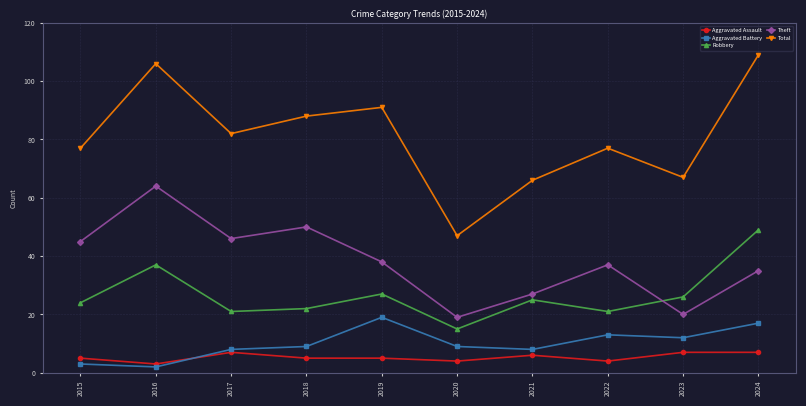

What is the sum of all Theft values?

381